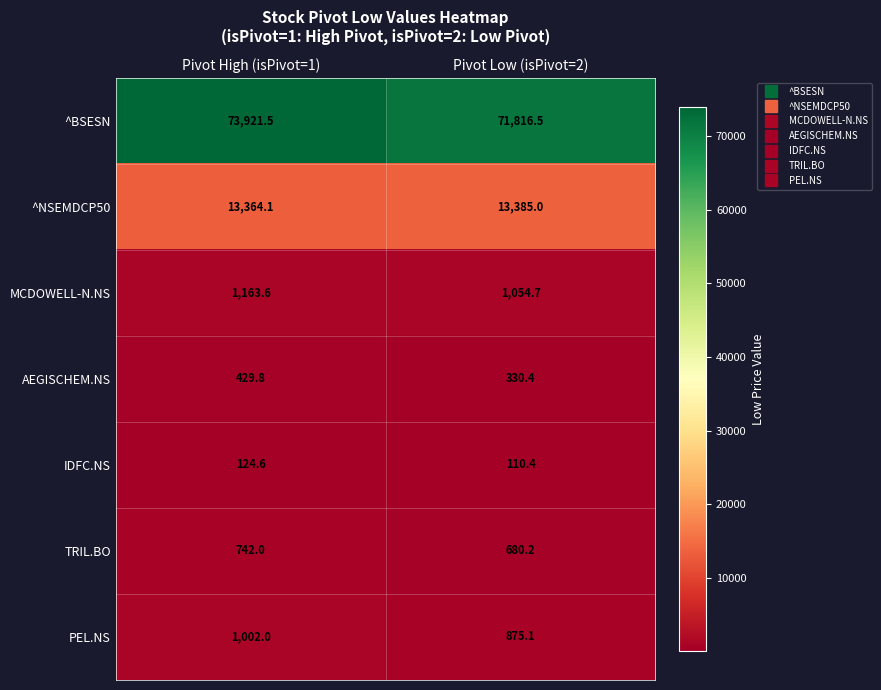

What is the maximum value shown in the chart?

73921.5